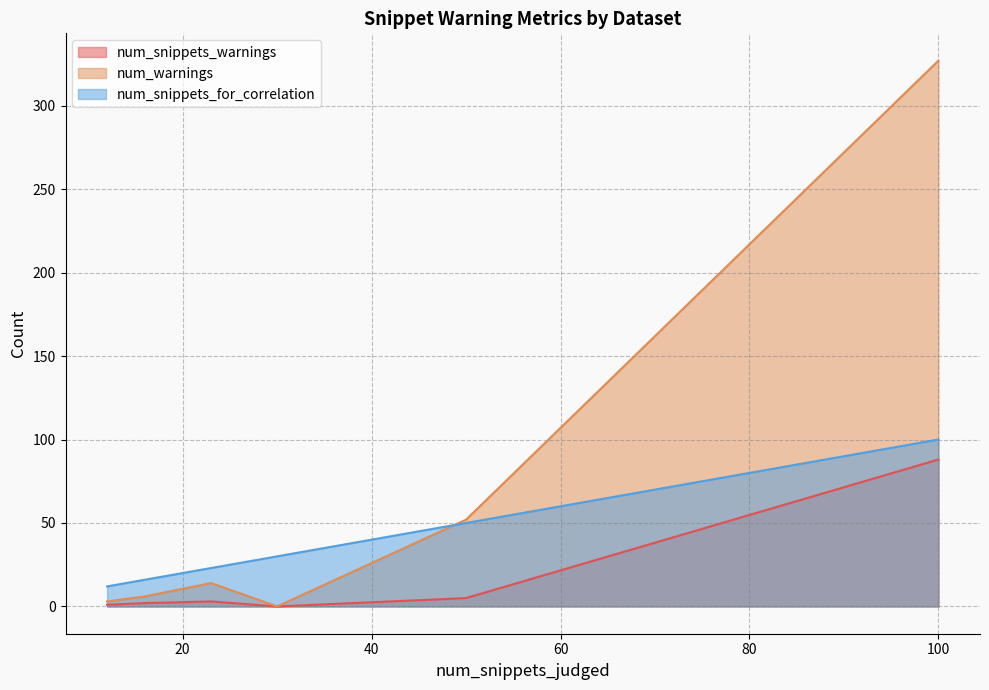

List the series in order of their peak value, highest first.

num_warnings, num_snippets_for_correlation, num_snippets_warnings